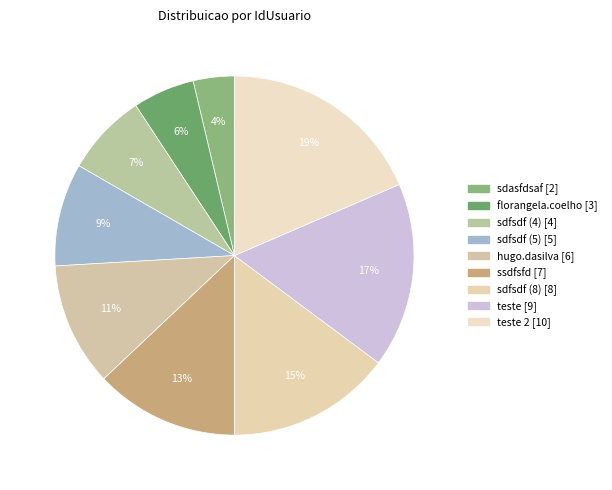

Is there a majority slice in this chart?

No